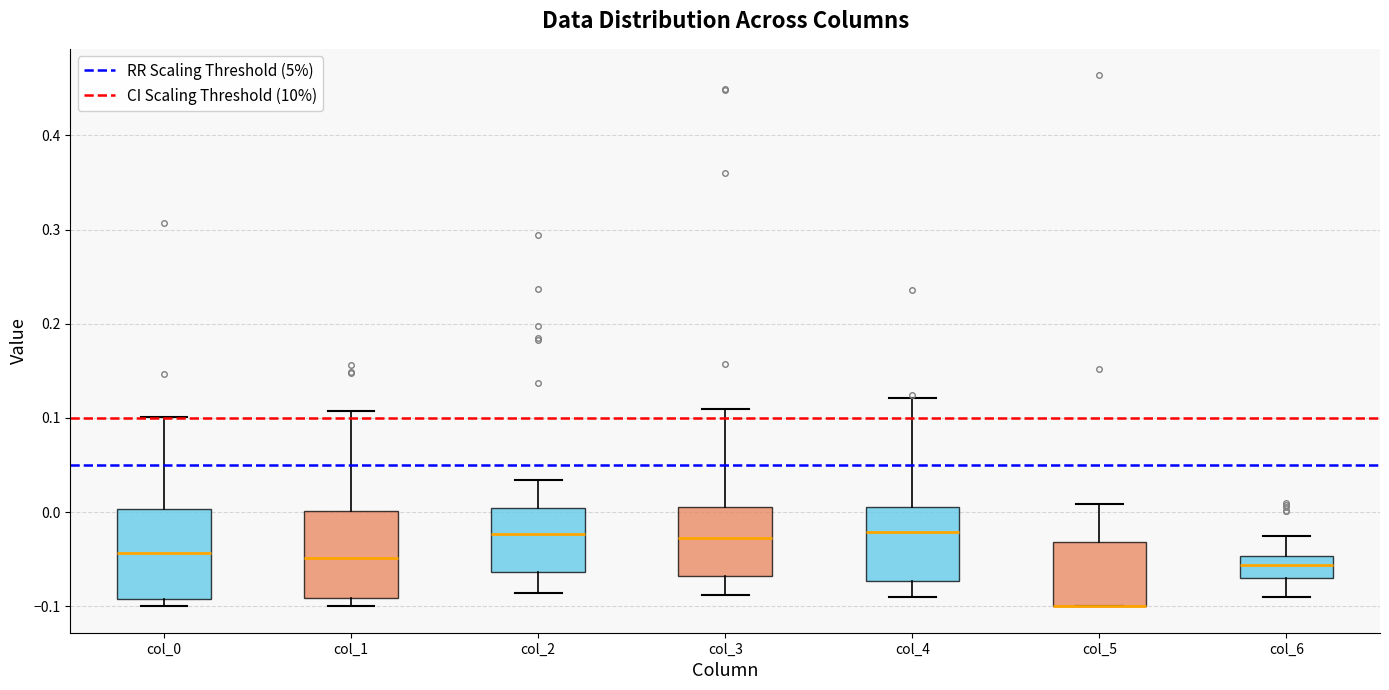

Reading left to right, transcribe this box plot: for each box, give where its median line is, the range the box spans, and where its two whiskers end, as read against the y-axis. The values are not printed on the chart, so give them approximately, as read against the axis.

col_0: median -0.04, box -0.09 to 0.00, whiskers -0.10 to 0.10
col_1: median -0.05, box -0.09 to 0.00, whiskers -0.10 to 0.11
col_2: median -0.02, box -0.06 to 0.00, whiskers -0.09 to 0.03
col_3: median -0.03, box -0.07 to 0.01, whiskers -0.09 to 0.11
col_4: median -0.02, box -0.07 to 0.00, whiskers -0.09 to 0.12
col_5: median -0.10 (drawn on the box's lower edge), box -0.10 to -0.03, whiskers -0.10 to 0.01
col_6: median -0.06, box -0.07 to -0.05, whiskers -0.09 to -0.03